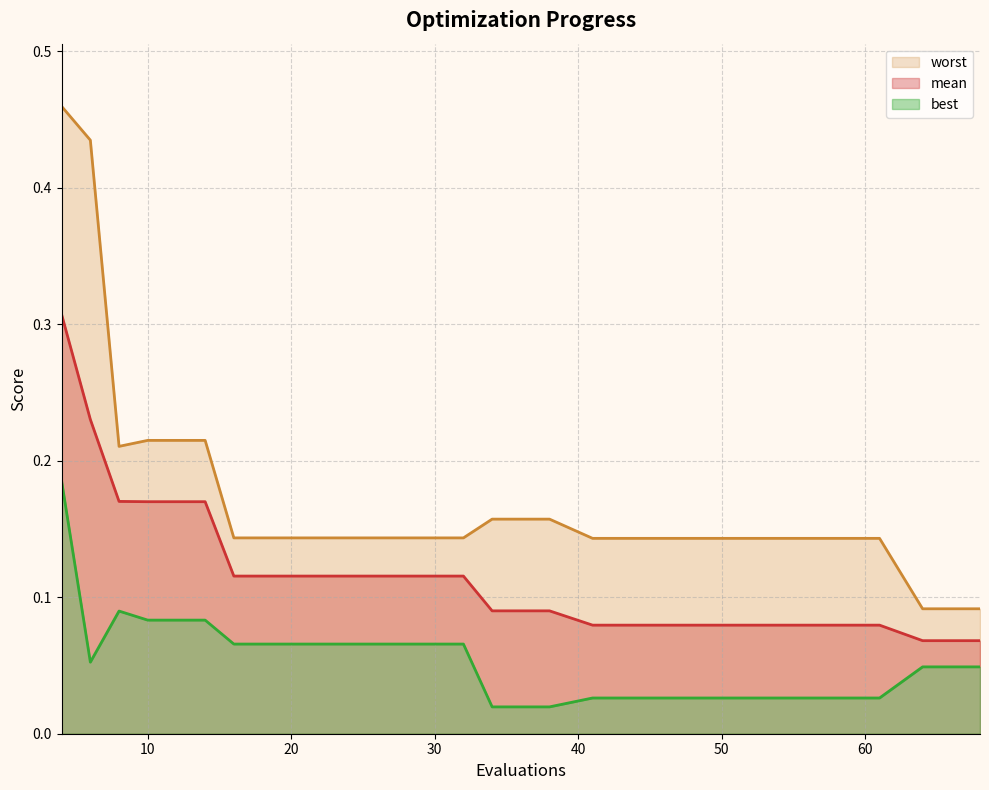

Where is the first local minimum for best?

6